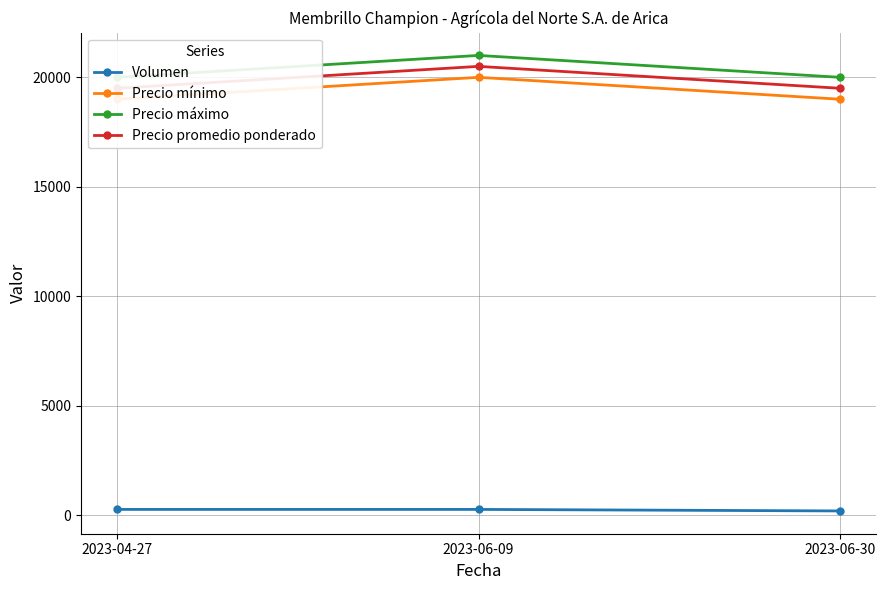

What is the difference between the highest and lowest values at 2023-06-30?

19800